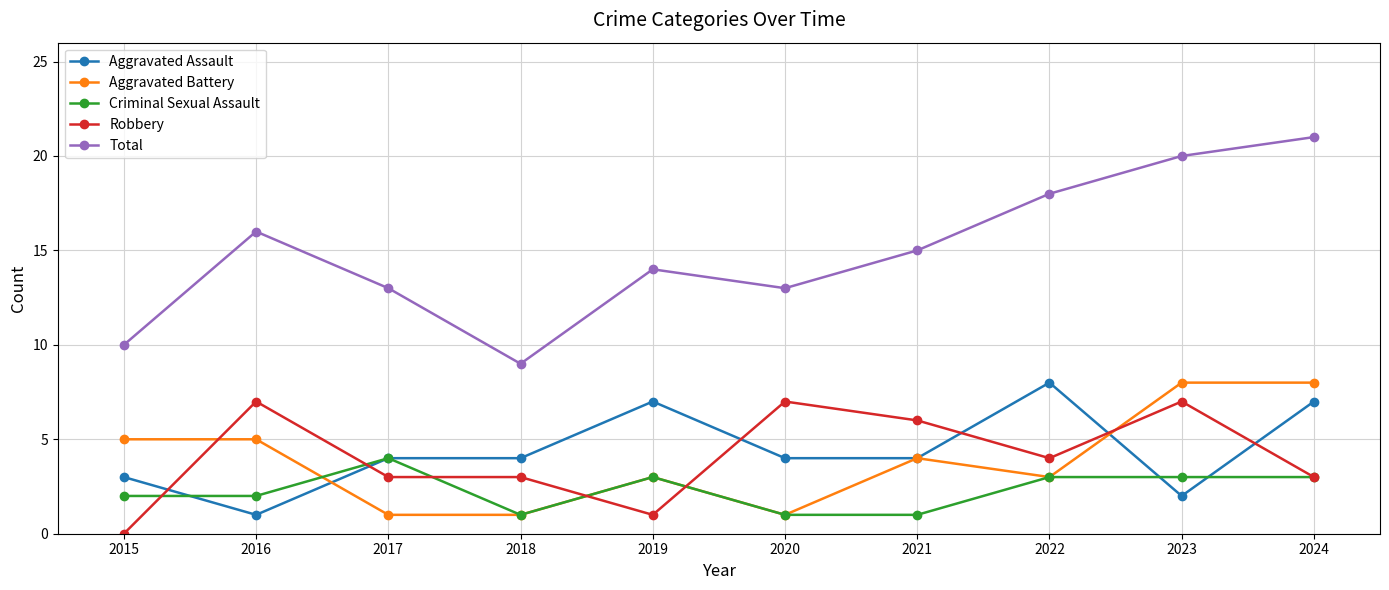

How many data points in Total are less than 15?

5